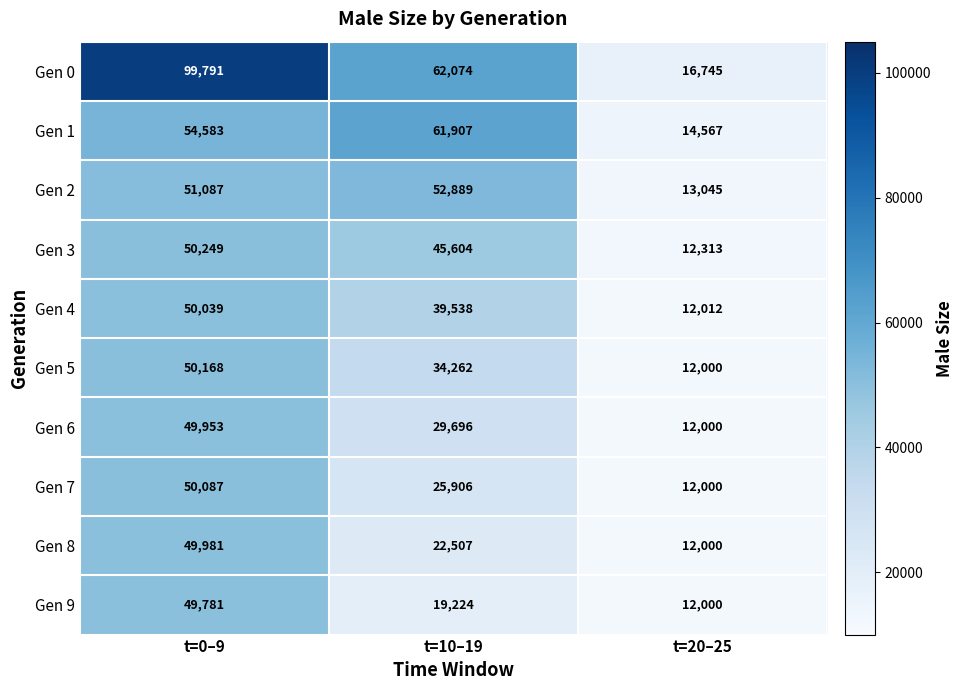

At which label does Gen 7 first exceed 25906?

t=0–9